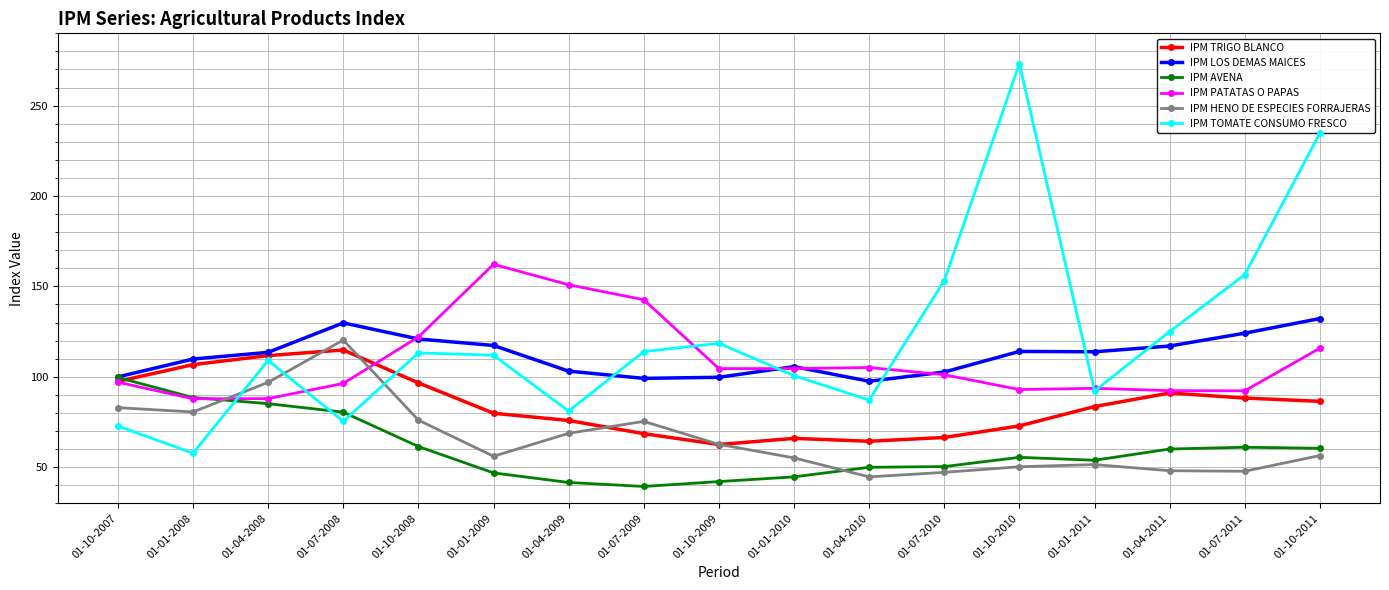

Is it true that IPM PATATAS O PAPAS equals 101.1 at 01-07-2010?

True